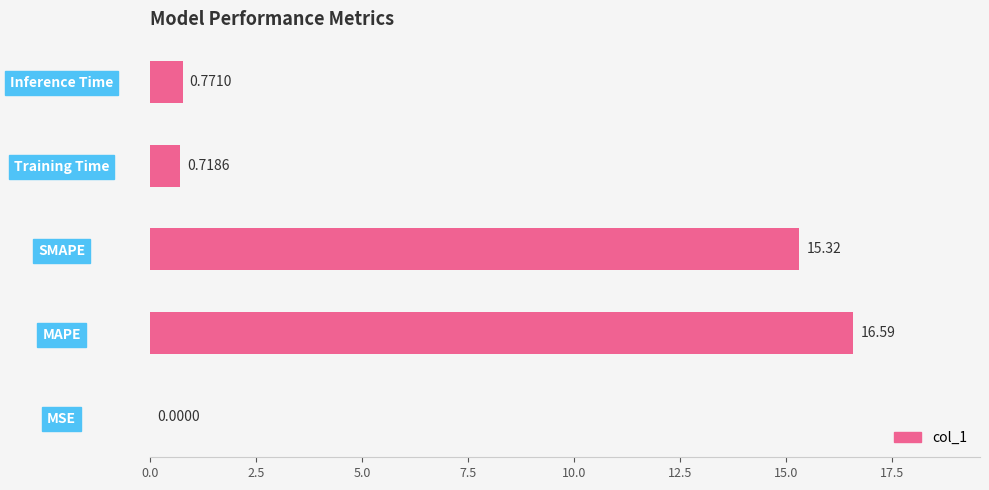

What is the sum of all values?

33.4